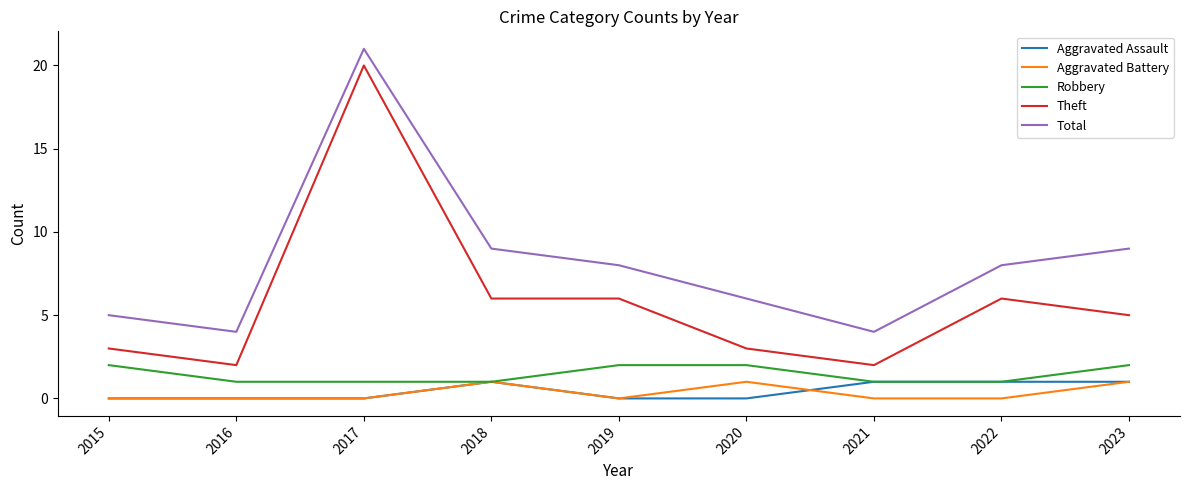

What is the maximum value for Total?

21